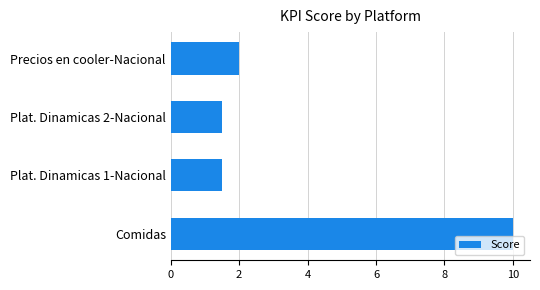

True or false: the data shows 1.5 at Plat. Dinamicas 1-Nacional.

True